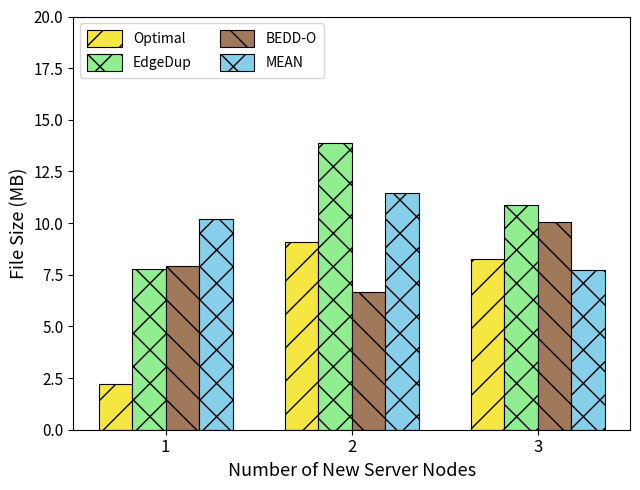

What is the minimum value for EdgeDup?

7.8